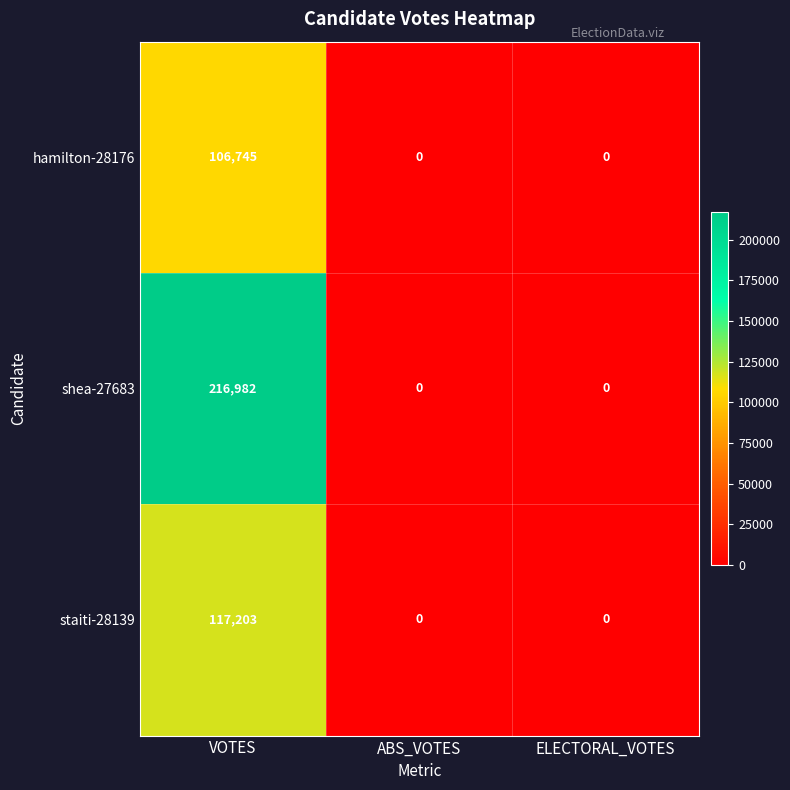

The value of shea-27683 at ABS_VOTES is 84338. True or false?

False